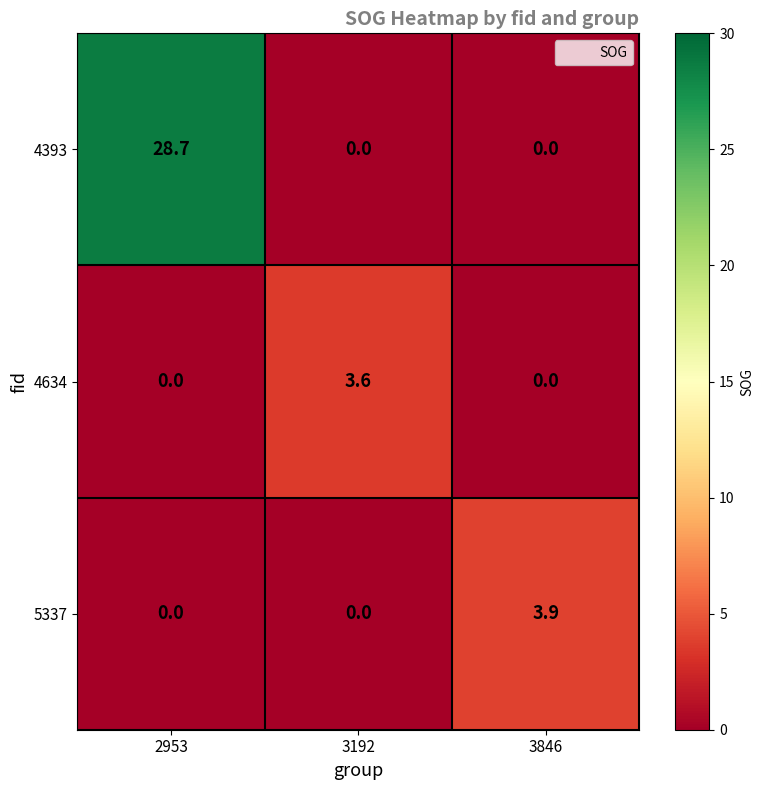

Reading left to right, transcribe all the data shown in this chart.

4393: 2953=28.7	3192=0.0	3846=0.0
4634: 2953=0.0	3192=3.6	3846=0.0
5337: 2953=0.0	3192=0.0	3846=3.9